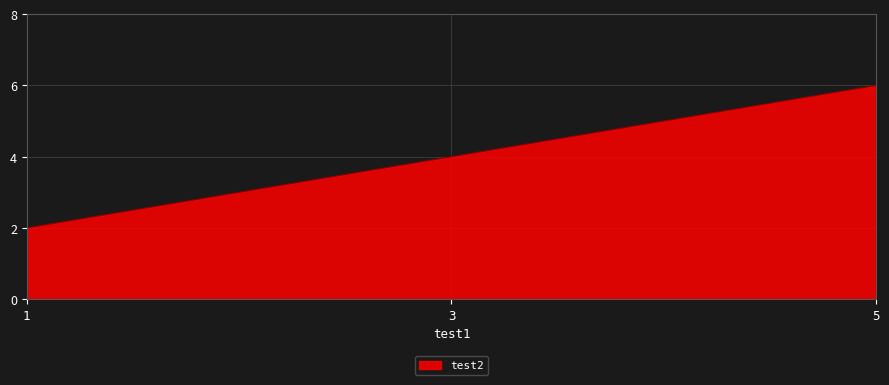

Which category has the lowest value across all series?

1